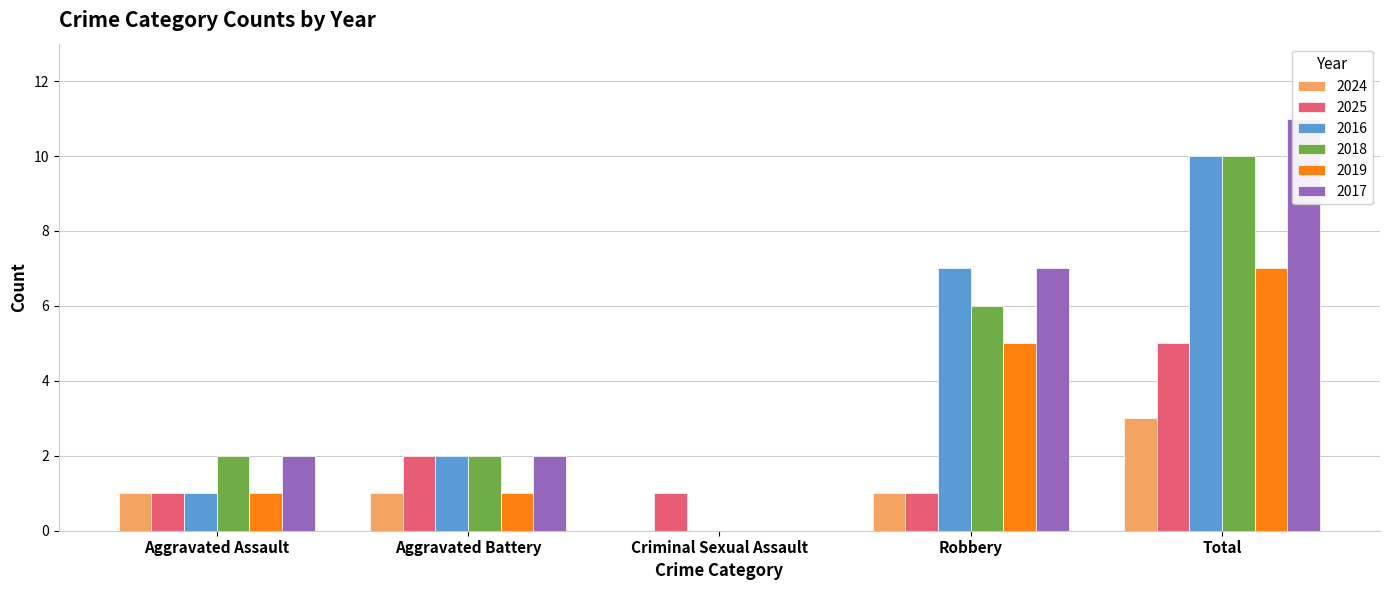

The value of 2025 at Total is 5. True or false?

True